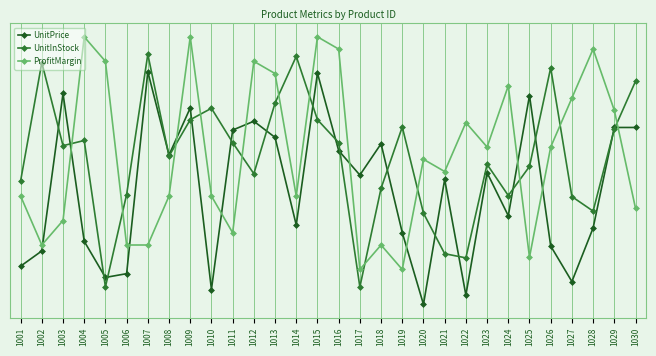

Is this an area chart (filled region under the line)?

No